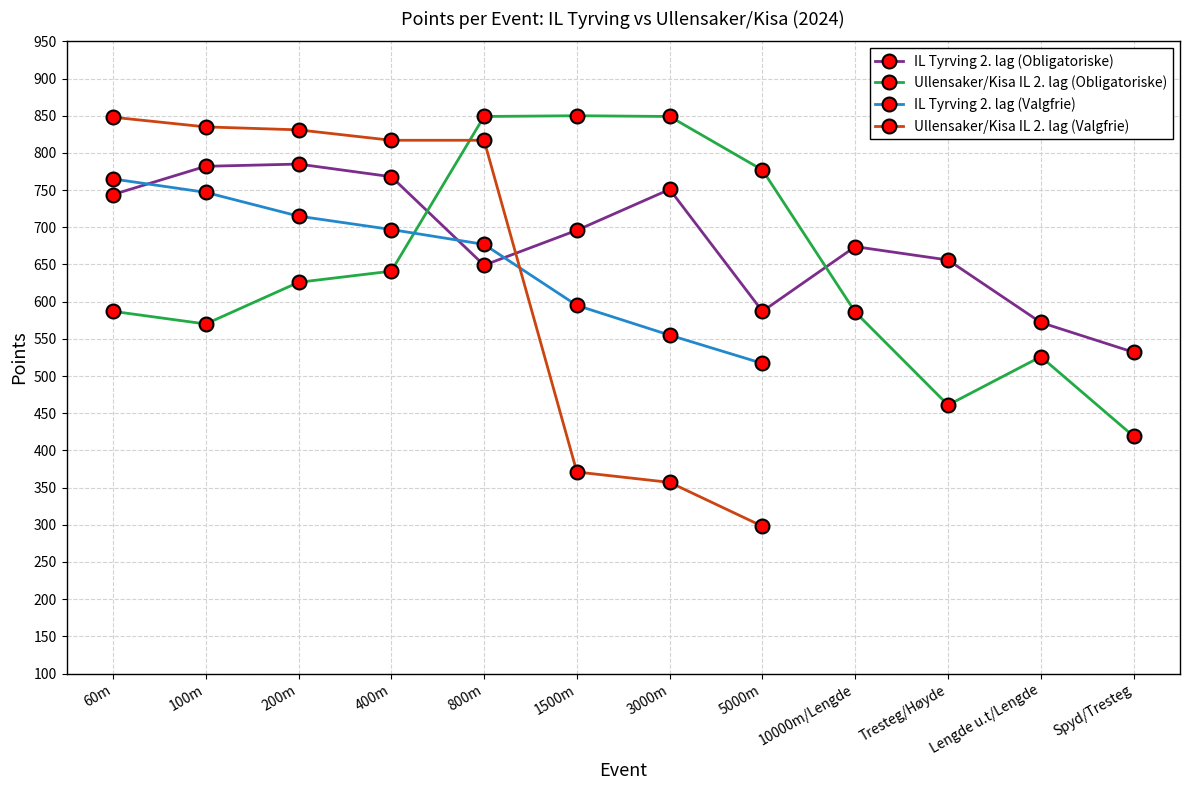

True or false: IL Tyrving 2. lag (Obligatoriske) has a value of 751 at 3000m.

True